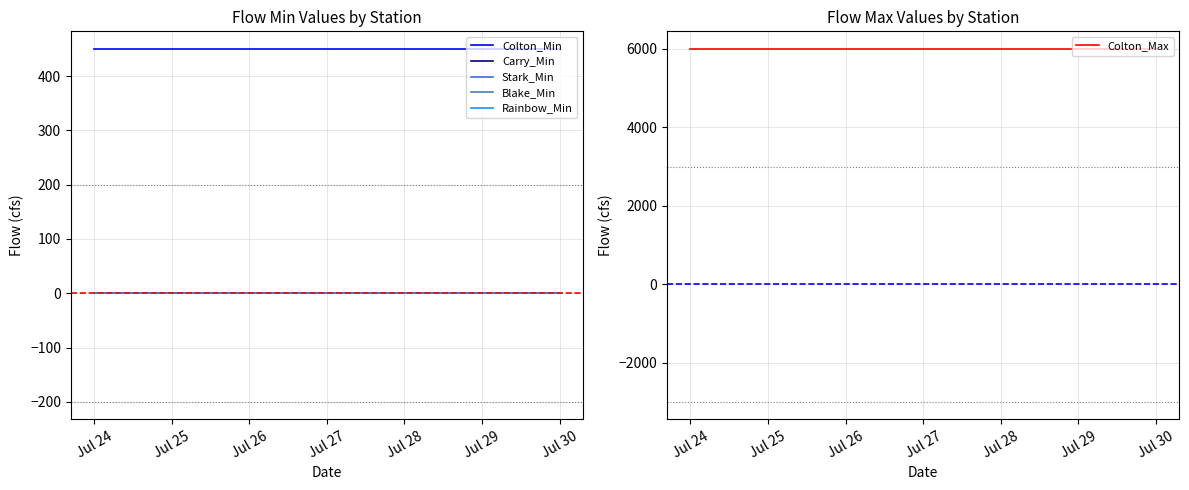

What are all the series names shown in the legend?

Colton_Min, Carry_Min, Stark_Min, Blake_Min, Rainbow_Min, Colton_Max